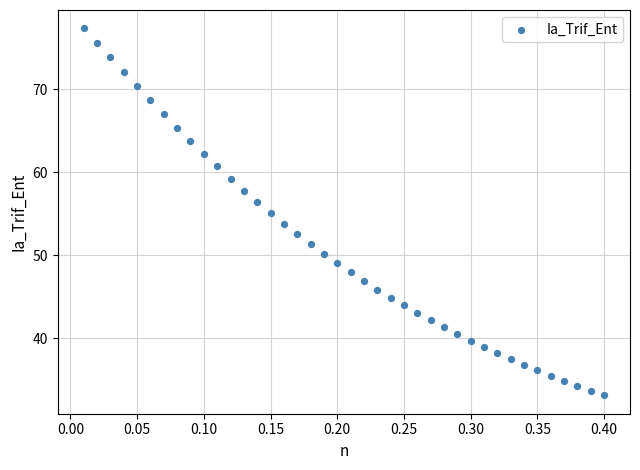

What is the range of X values (max minus min)?

0.4